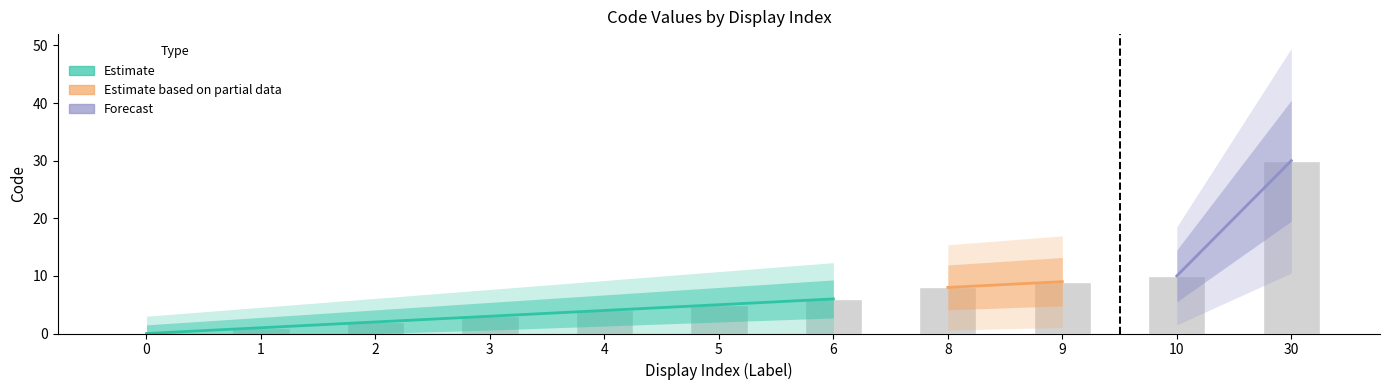

True or false: the data shows 10 at 6.

False